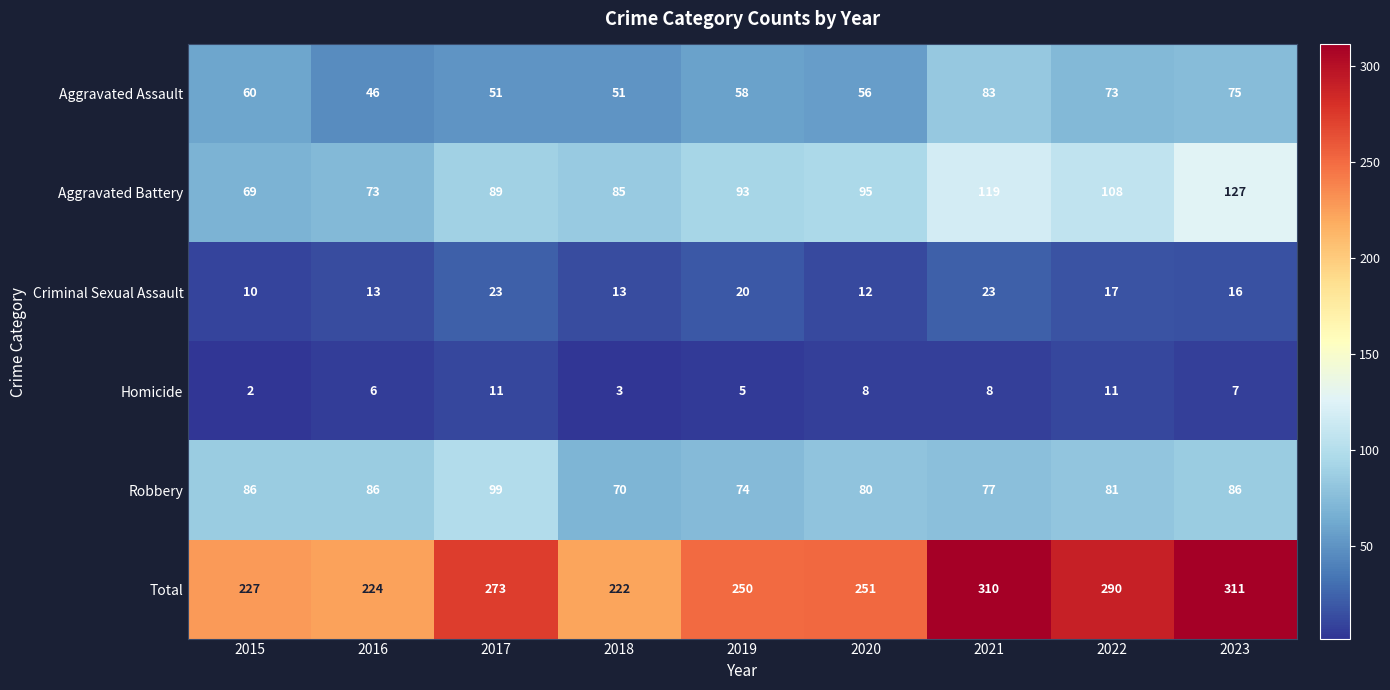

What is the sum of the Aggravated Assault values at 2020 and 2019?

114